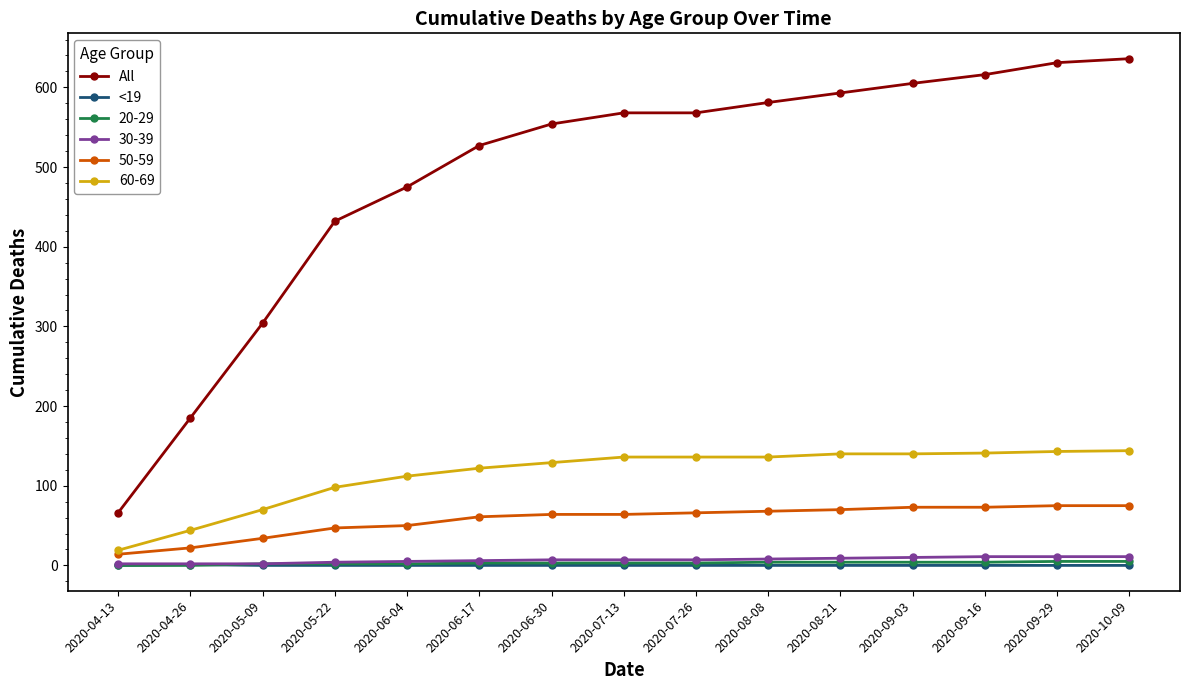

What is the label of the 7th point from the left?

2020-06-30